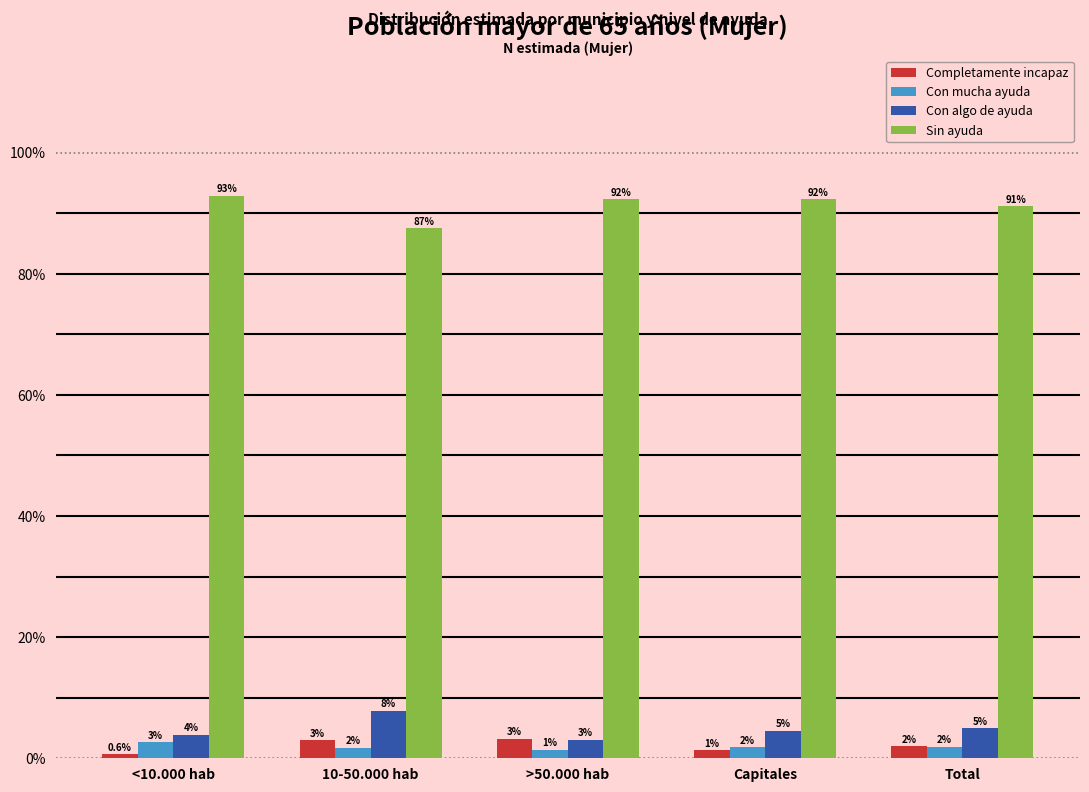

Which series has the widest spread of values?

Sin ayuda